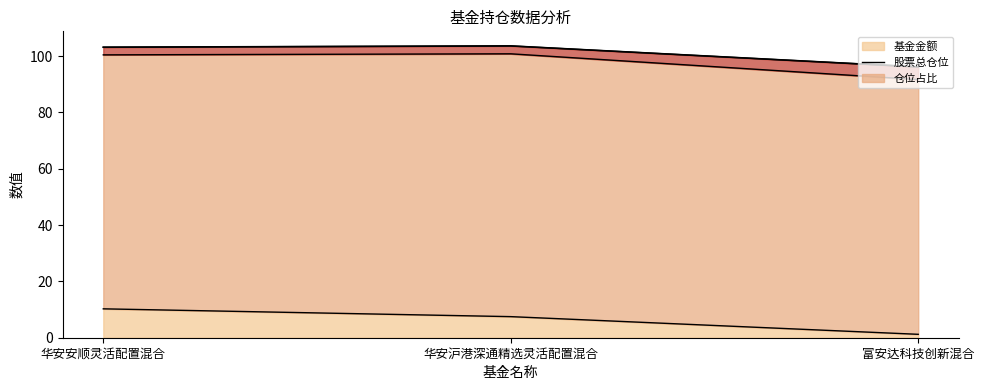

True or false: the data shows 1.2 at 富安达科技创新混合.

True